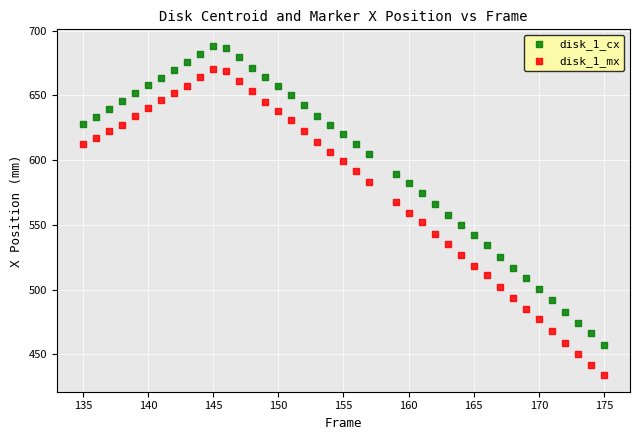

Across all data points, what is the range of X values (max minus min)?

40.0